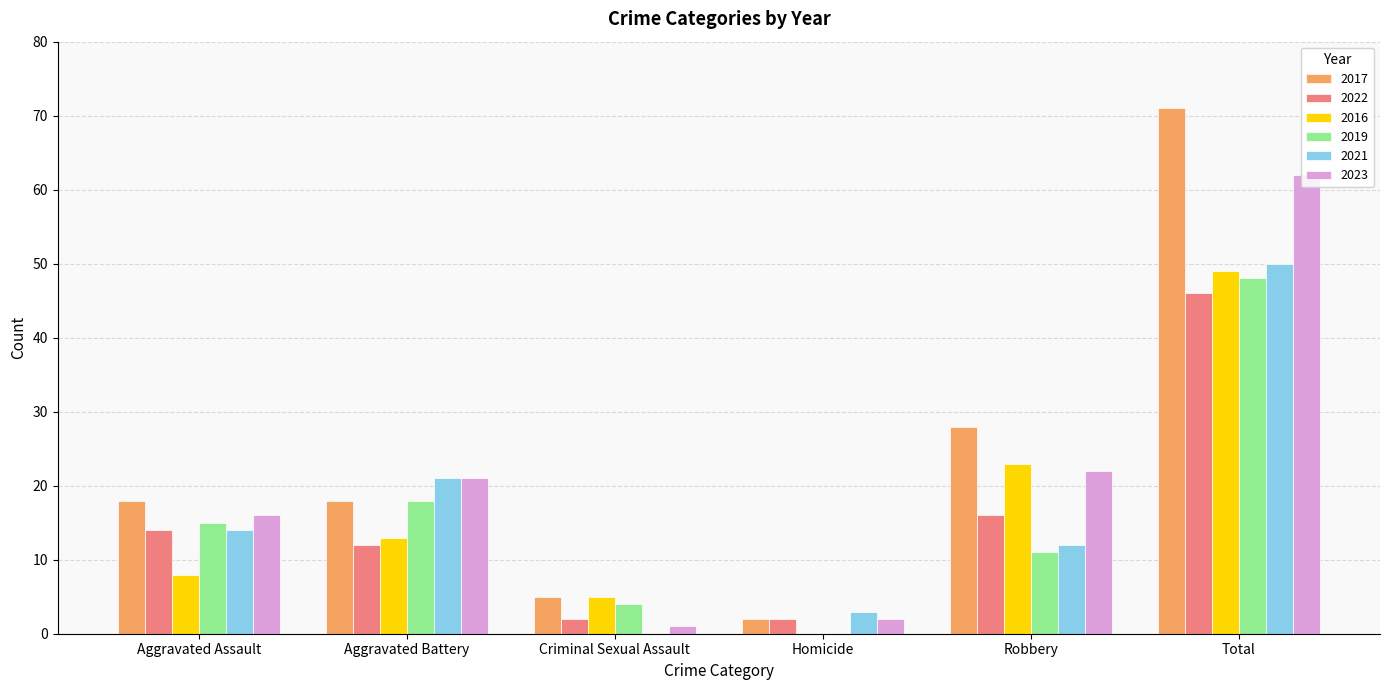

What is the total value across all series at Robbery?

112